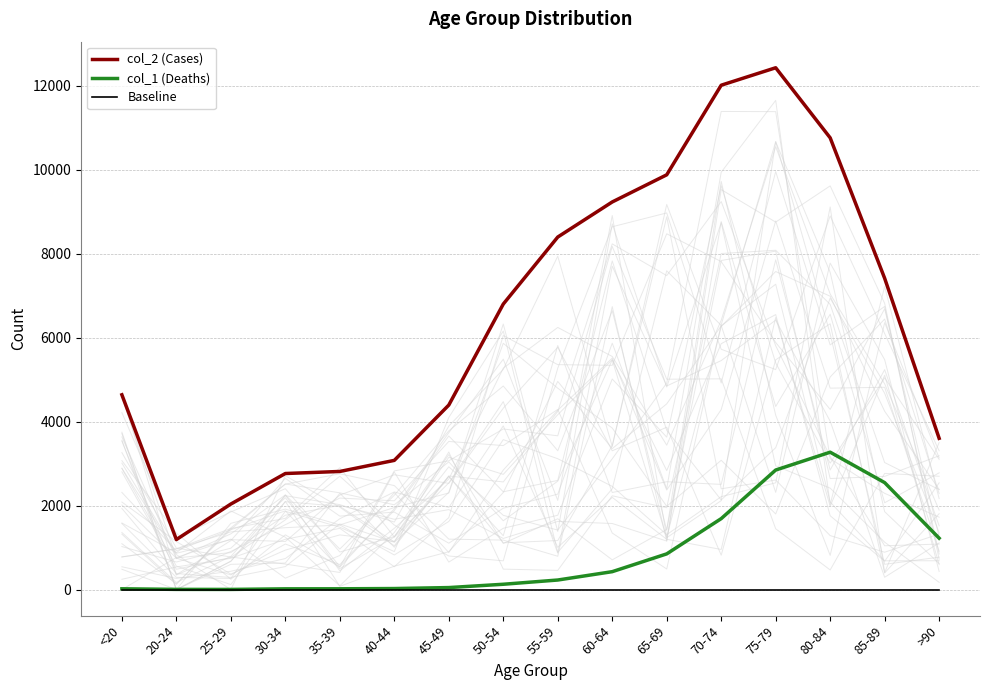

List the series in order of their peak value, lowest first.

Baseline, col_1 (Deaths), col_2 (Cases)